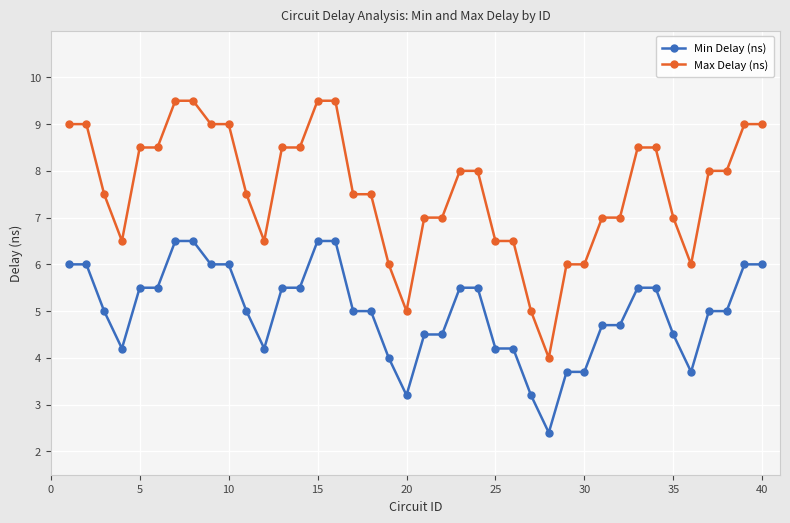

What is the minimum value for Min Delay (ns)?

2.4